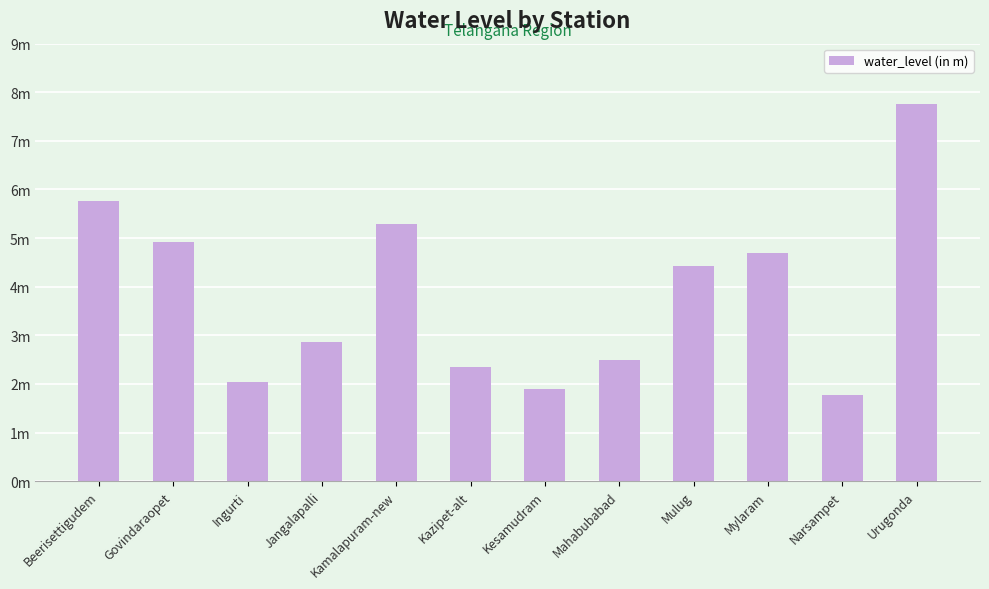

Which label corresponds to the smallest value in the chart?

Narsampet